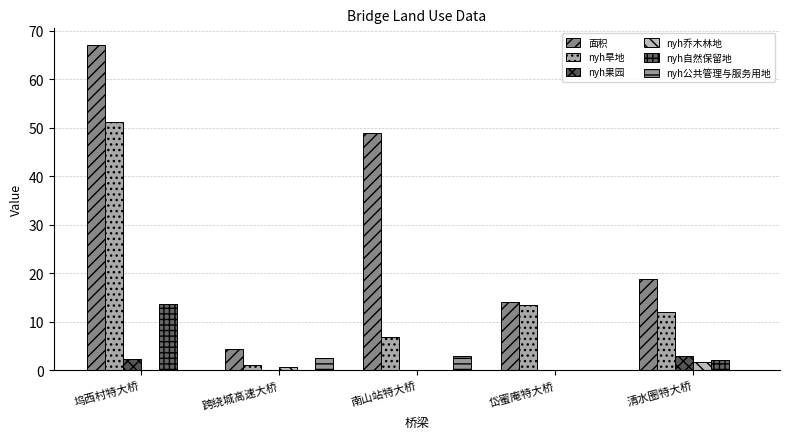

Are the bars grouped side by side (vs. stacked)?

Yes